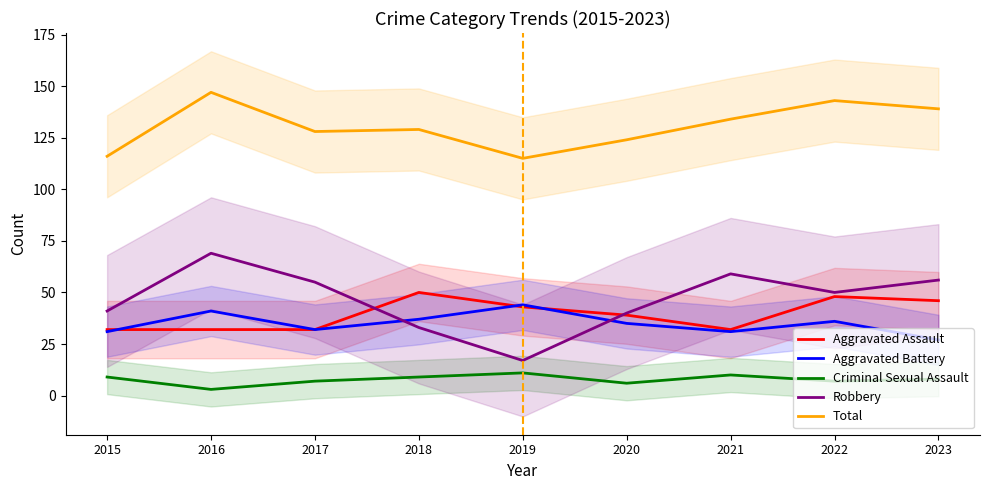

How many Total values are between 124 and 139?

5